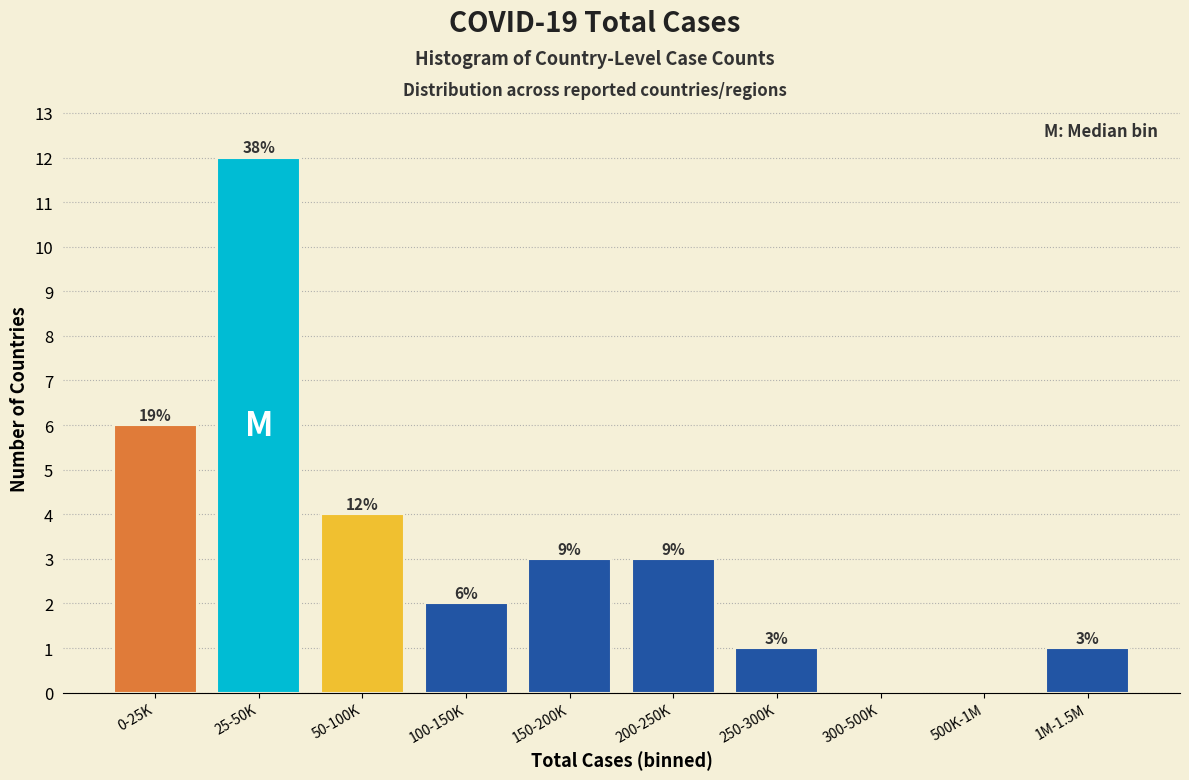

Reading right to left, list all the values displayed in this chart.

1M-1.5M=1	500K-1M=0	300-500K=0	250-300K=1	200-250K=3	150-200K=3	100-150K=2	50-100K=4	25-50K=12	0-25K=6